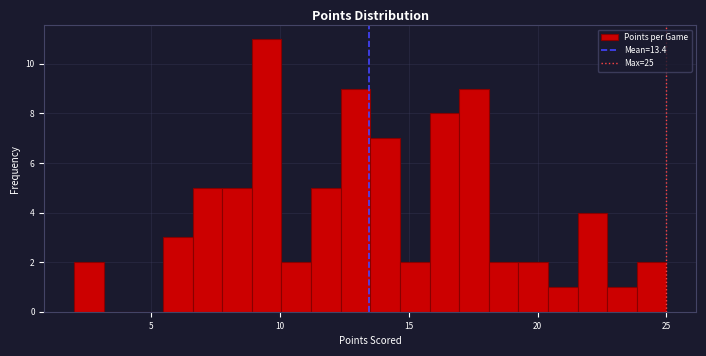

Around what value on the x-axis is the tallest bar? Give the approximate position of its centre, as read against the axis.

9.5